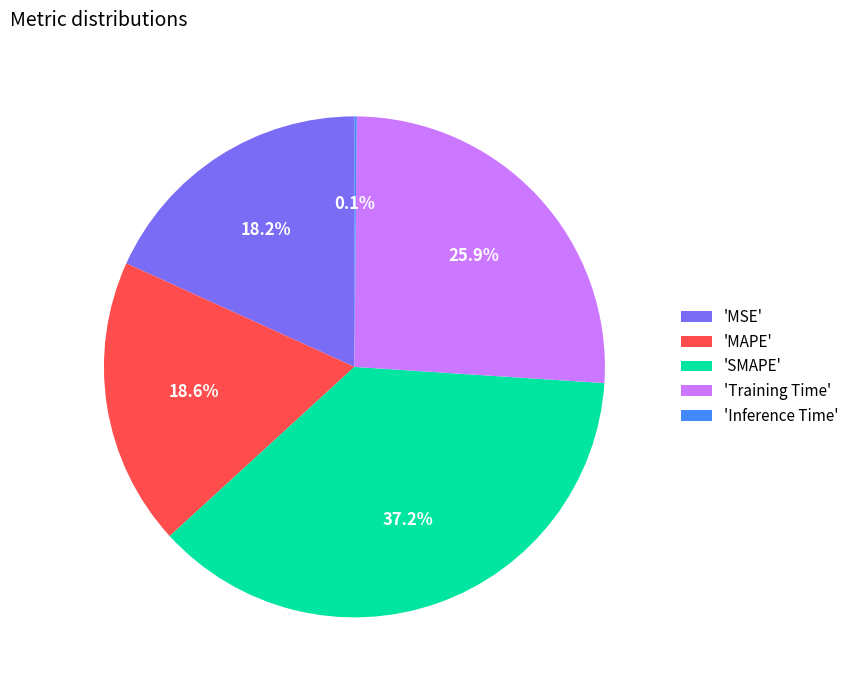

Is there any slice that represents more than half of the pie?

No